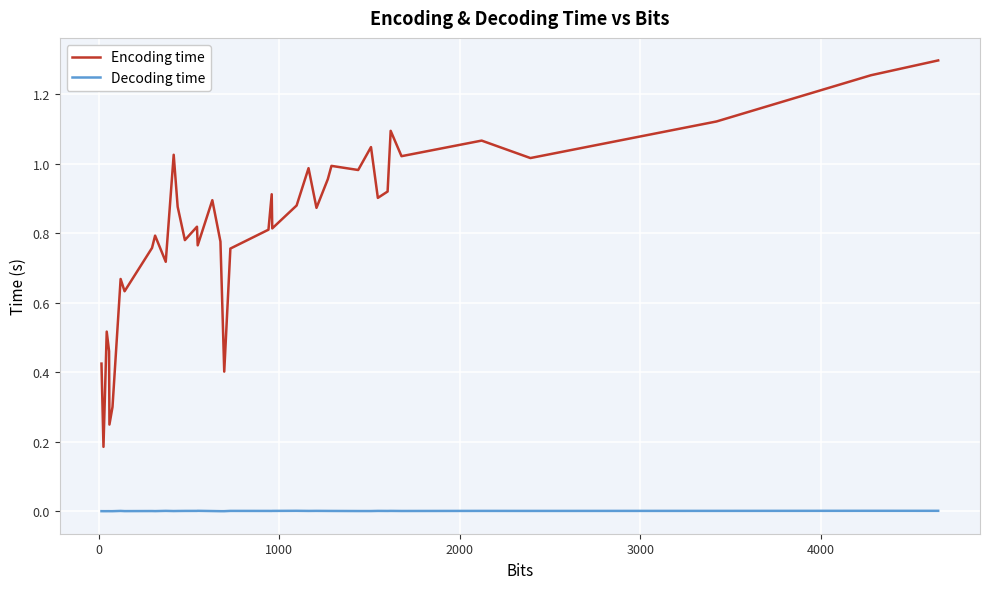

Which series has the largest total across all categories?

Encoding time